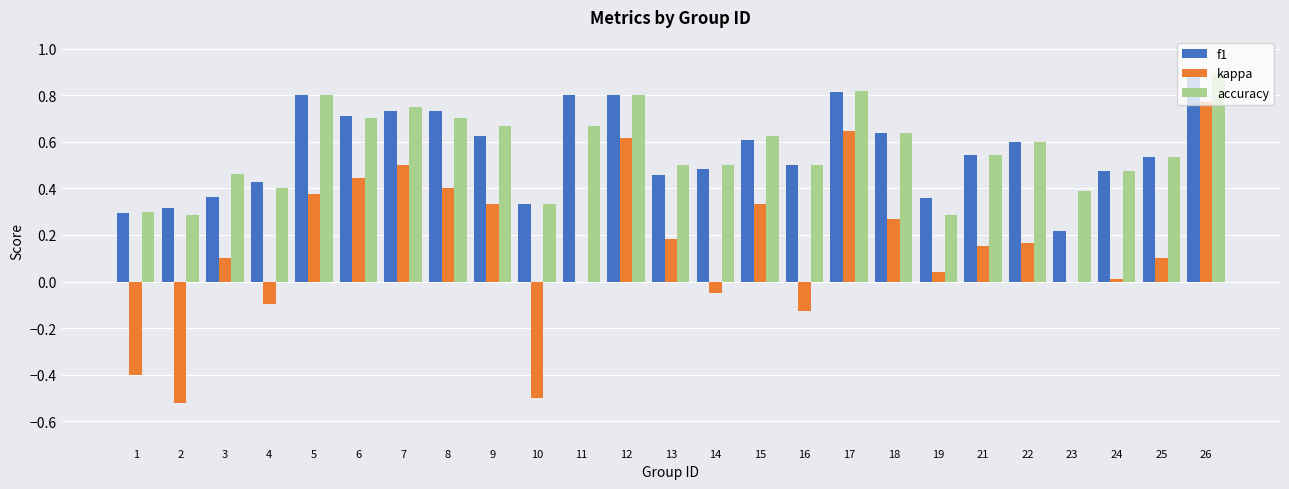

What is the maximum value for accuracy?

0.9